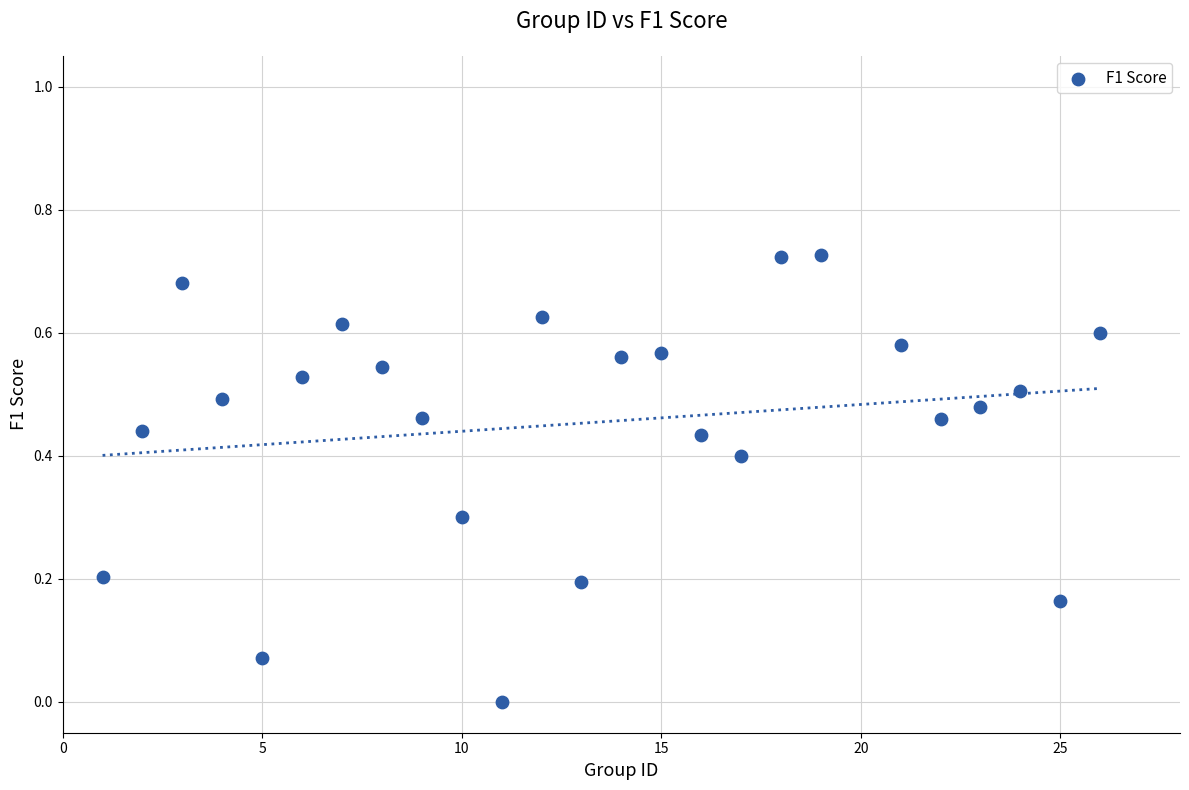

What is the range of X values (max minus min)?

25.0